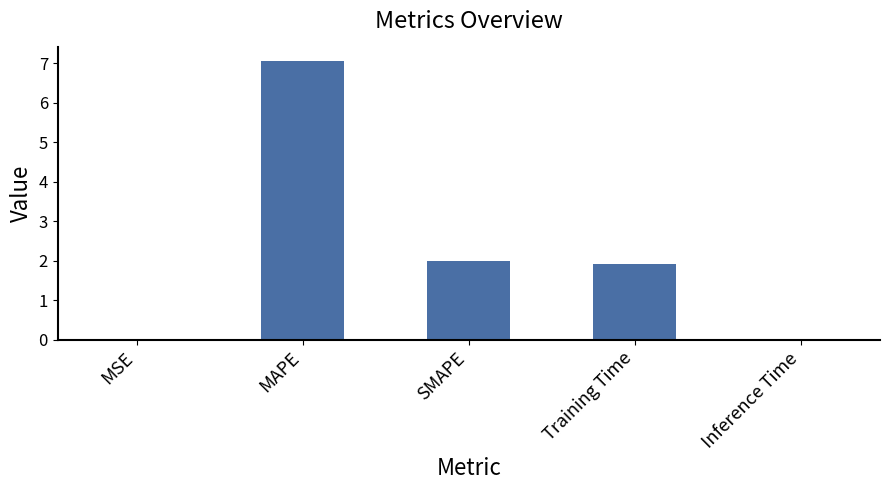

Which category has the highest value across all series?

MAPE